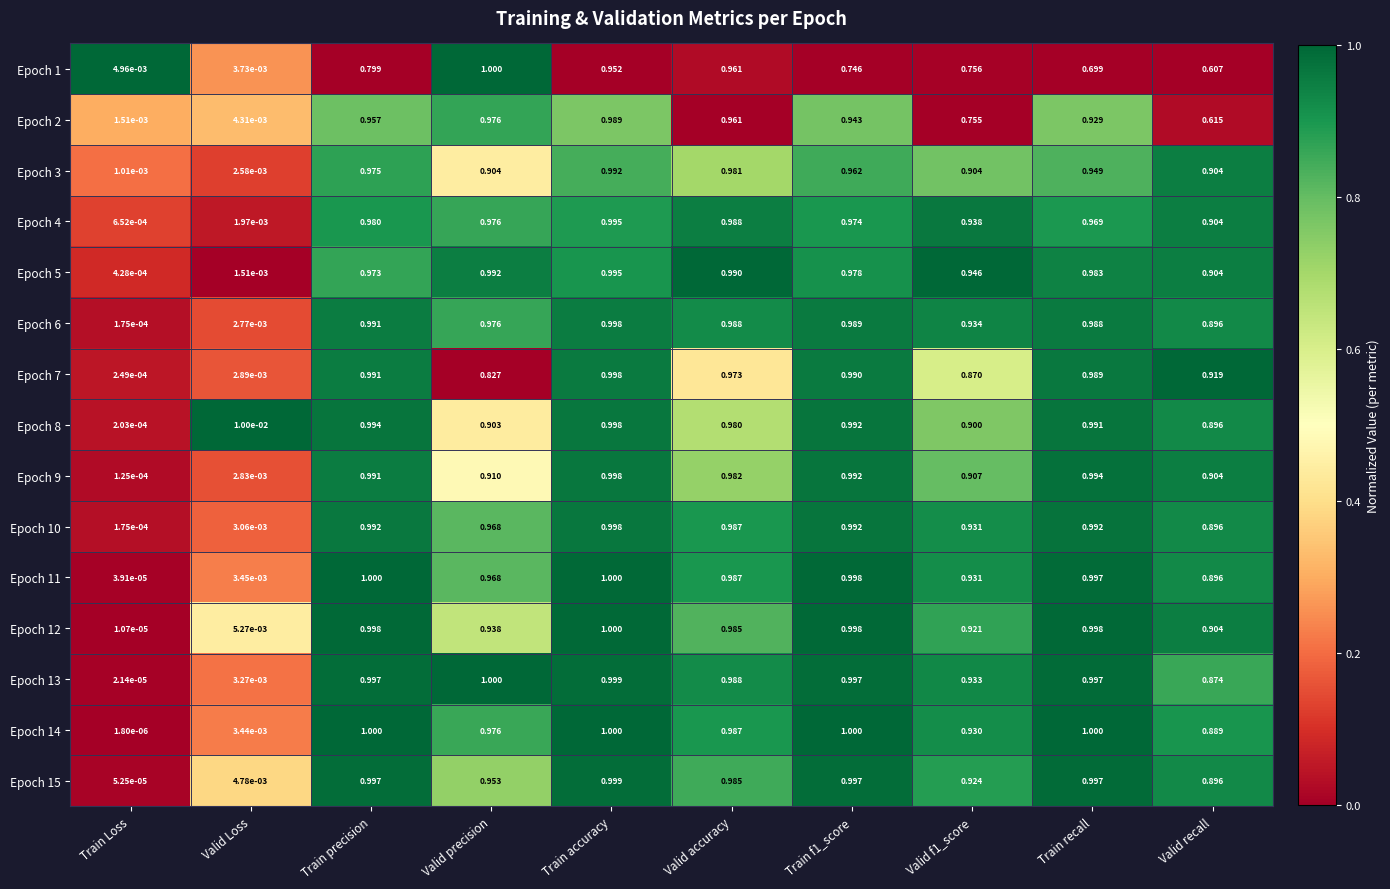

Which category has the lowest value in the Epoch 6 series?

Train Loss